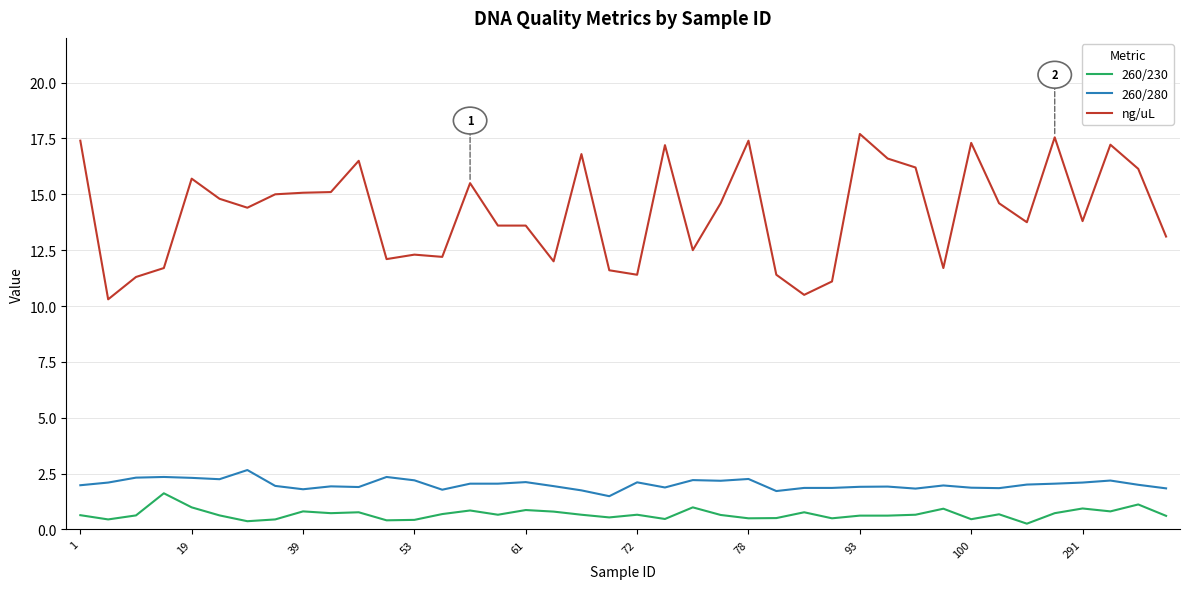

Which series has the largest total across all categories?

ng/uL